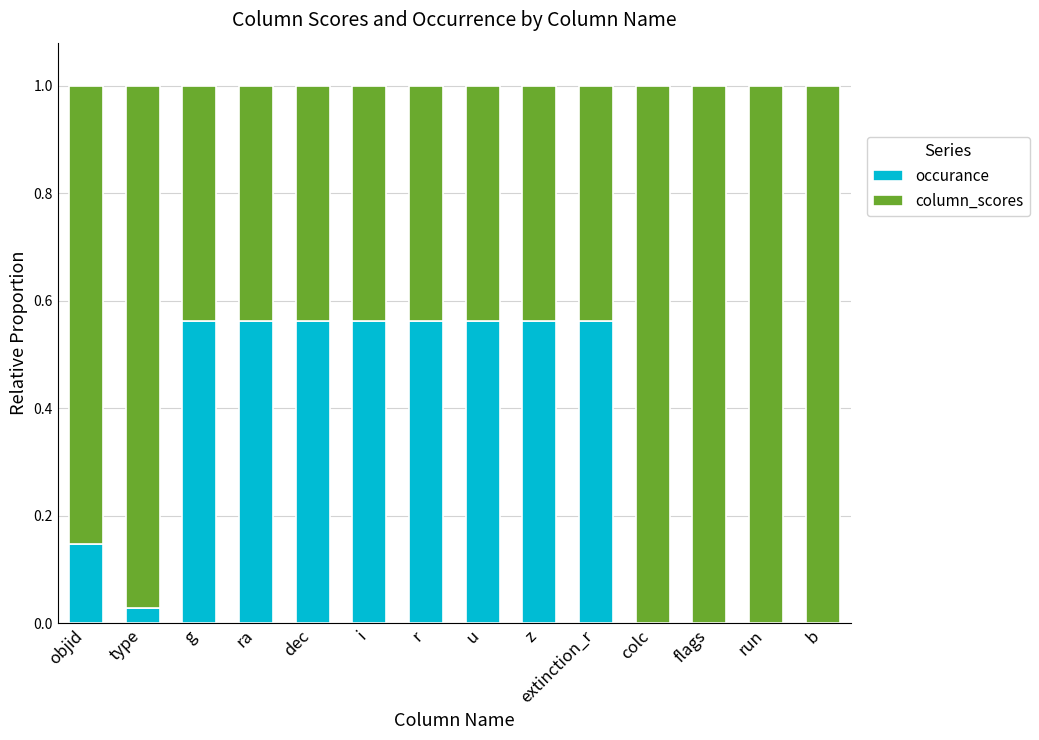

The occurance series shows -0.3 at colc. True or false?

False